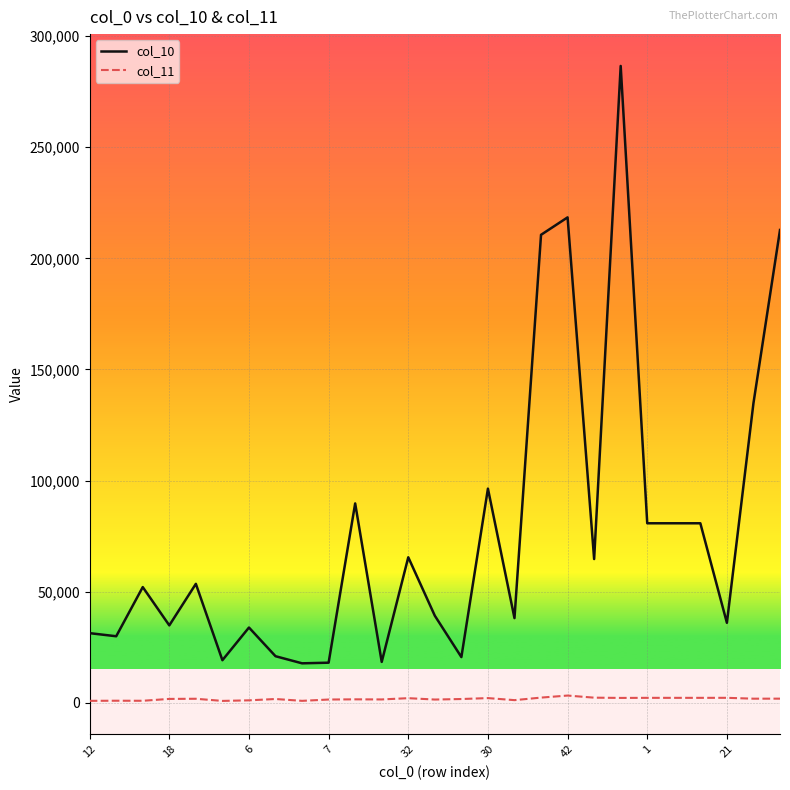

Which series has the largest range (max minus min)?

col_10